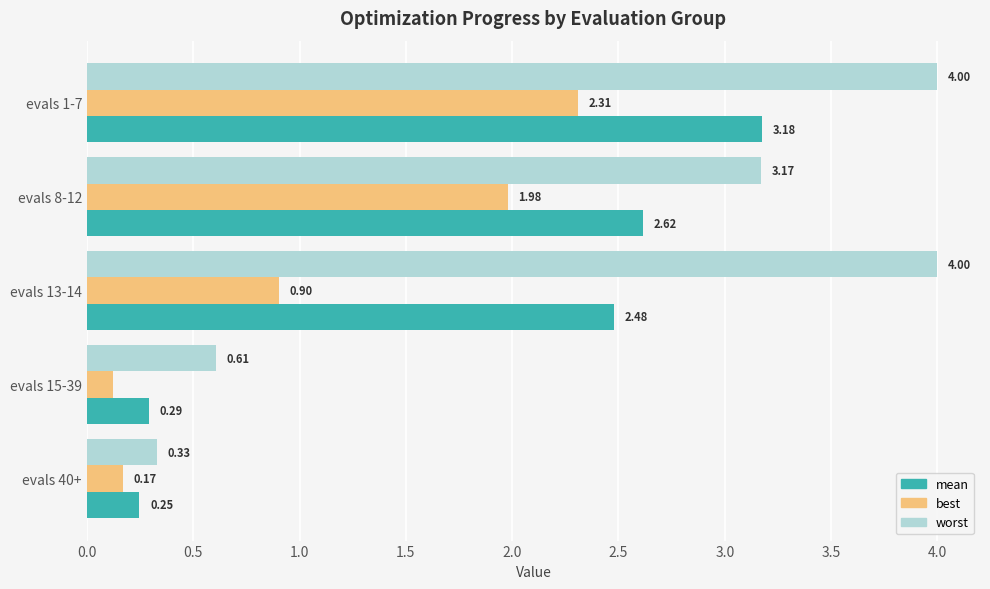

Which category has the lowest value in the mean series?

evals 40+